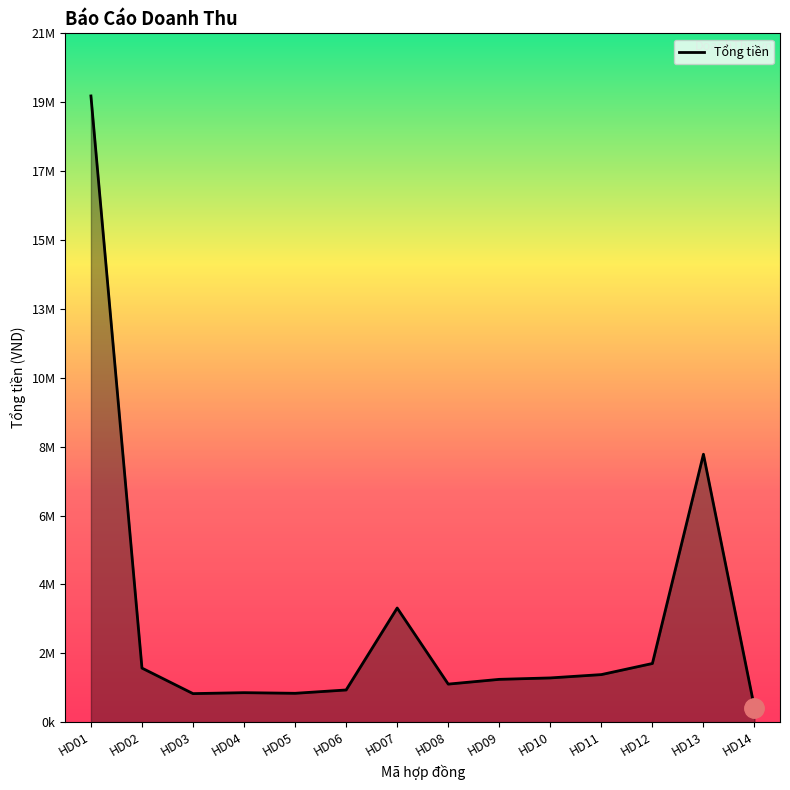

At which category does the data reach its first local peak?

HD04